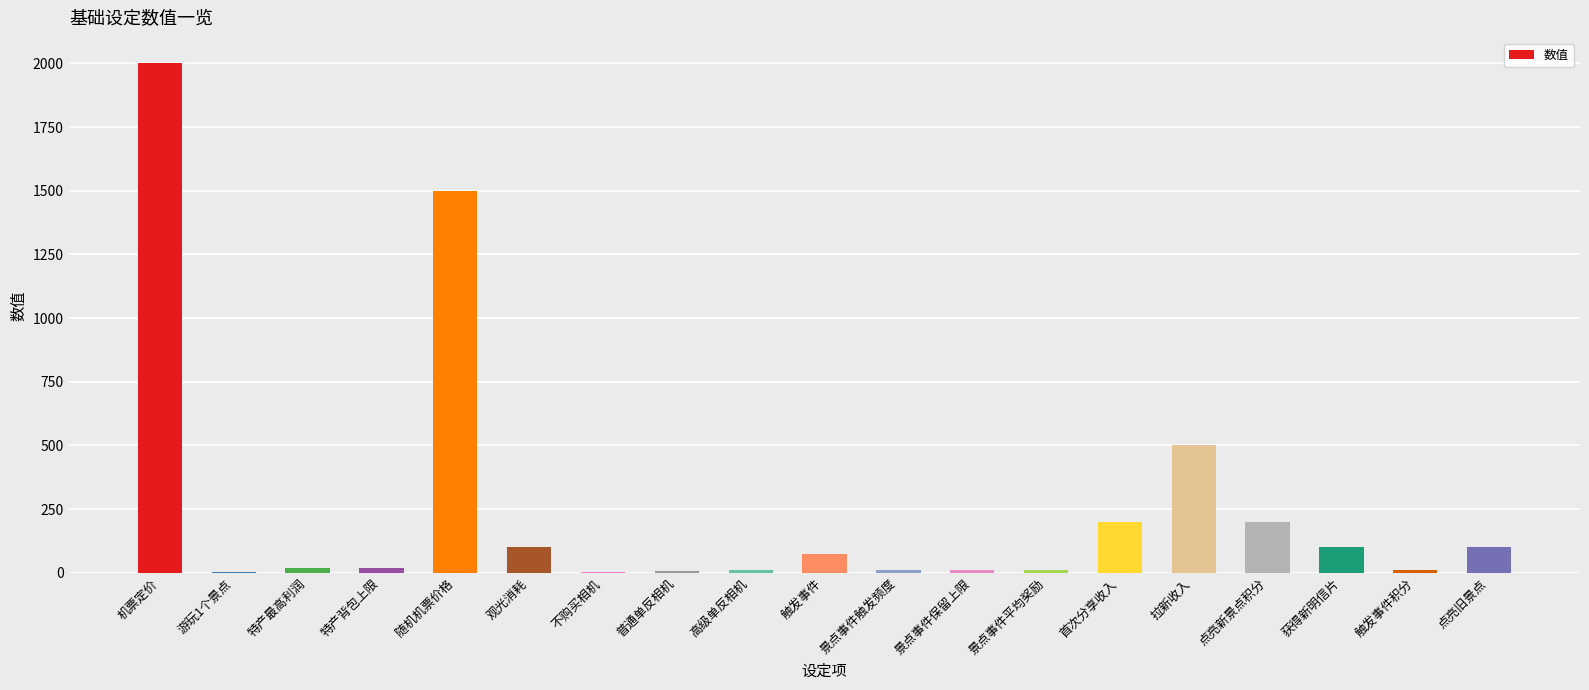

Is it true that the value at 拉新收入 is 500?

True